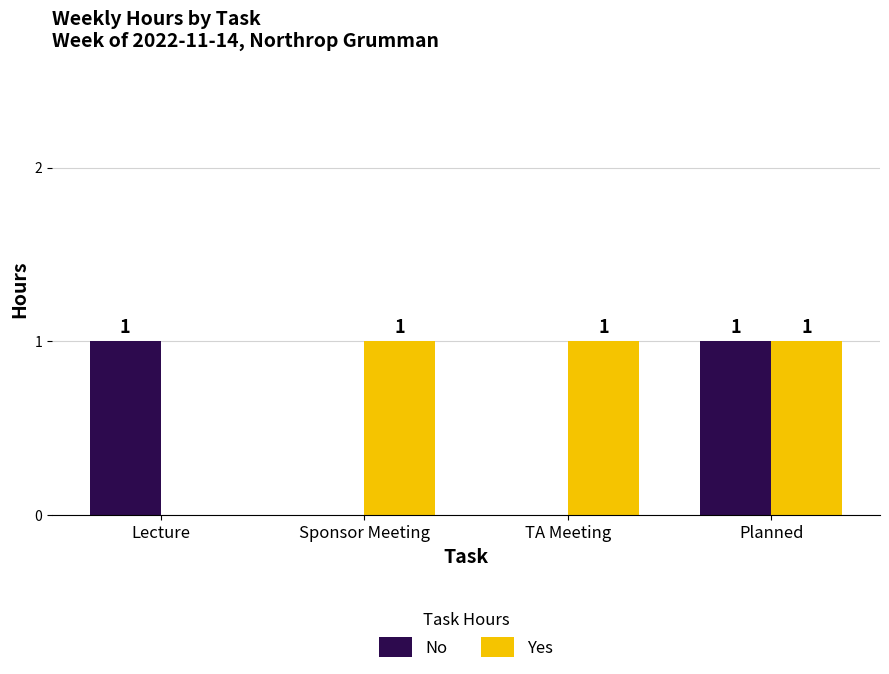

What is the sum of all Yes values?

3